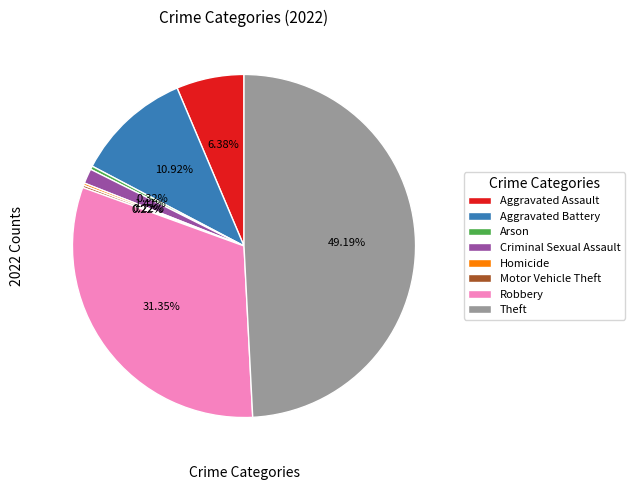

Is Aggravated Assault the majority of the pie?

No